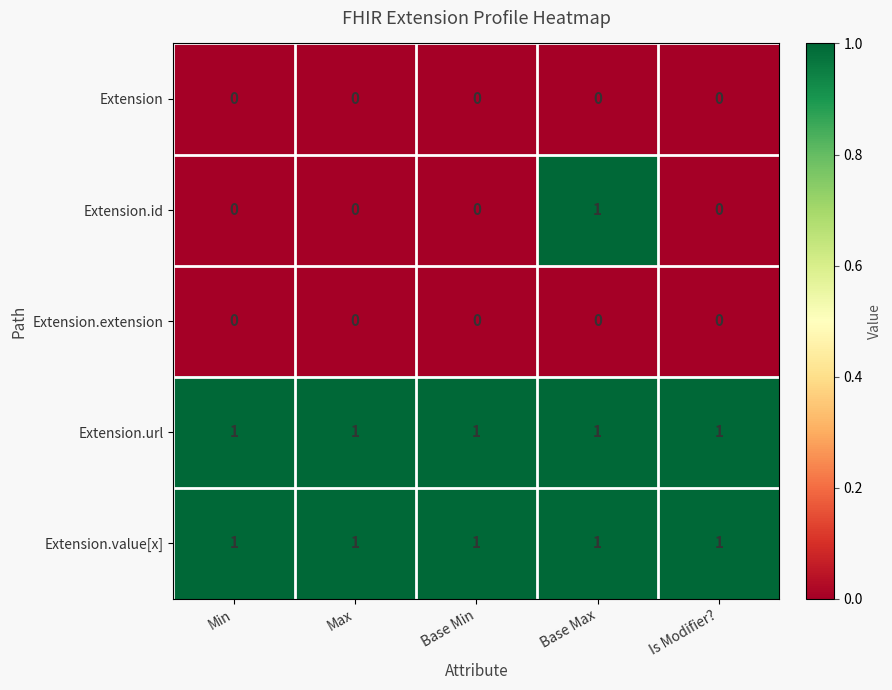

What is the sum of all Extension.url values?

5